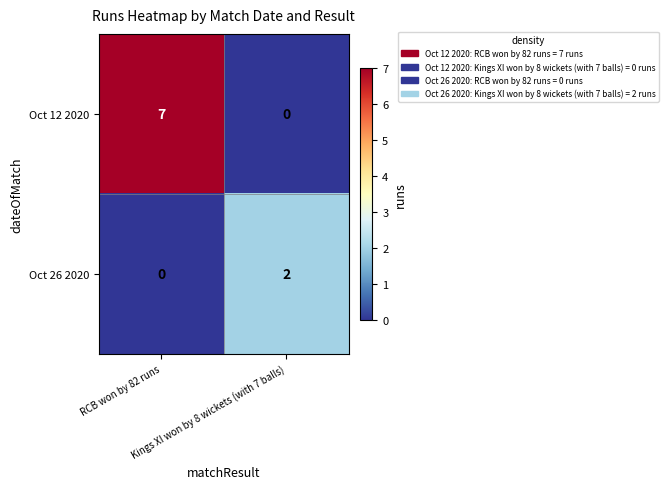

What is the greatest value displayed?

7